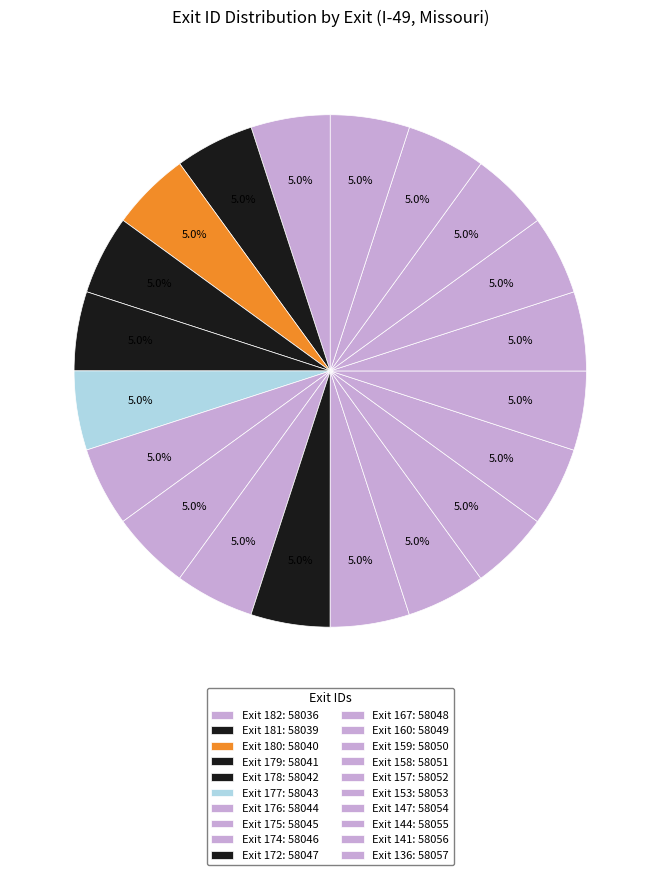

How many slices are in this pie chart?

20